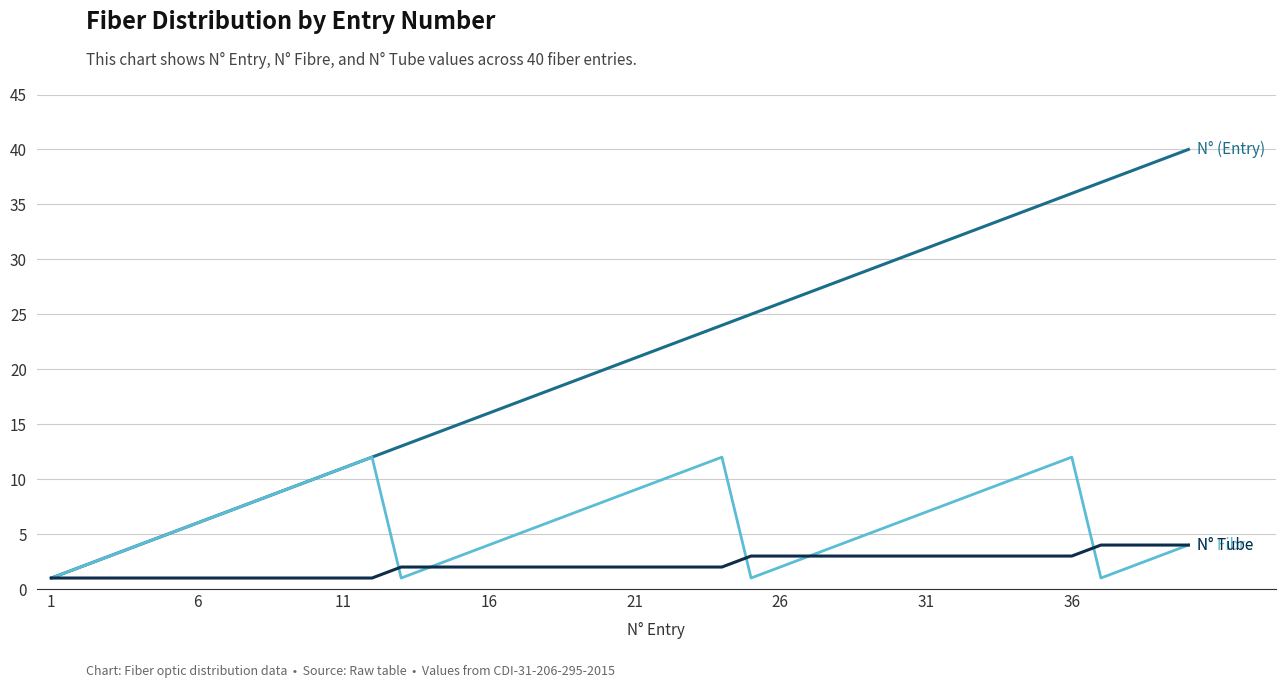

What is the maximum value shown in the chart?

40